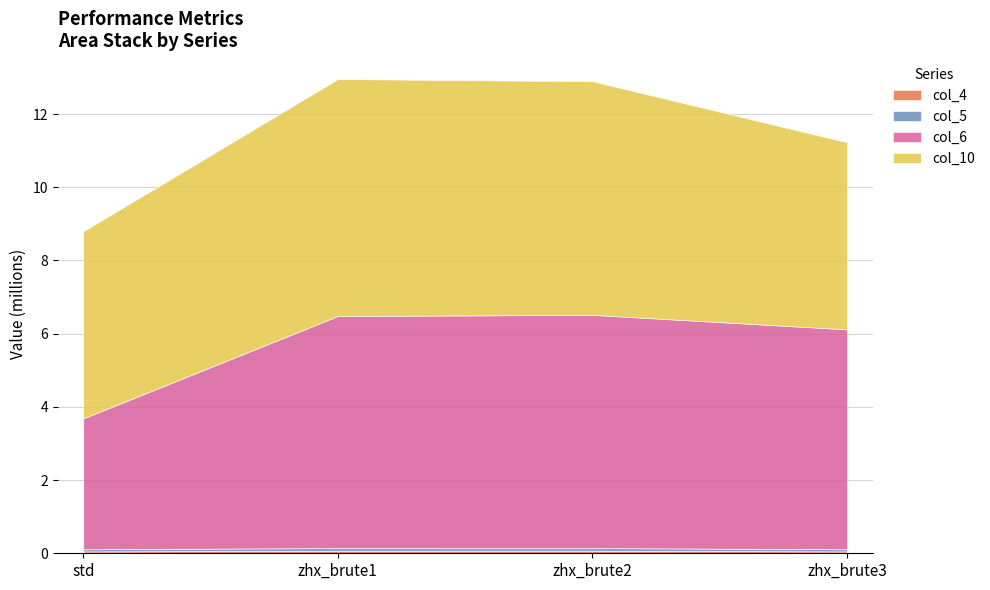

Which series has the widest spread of values?

col_6